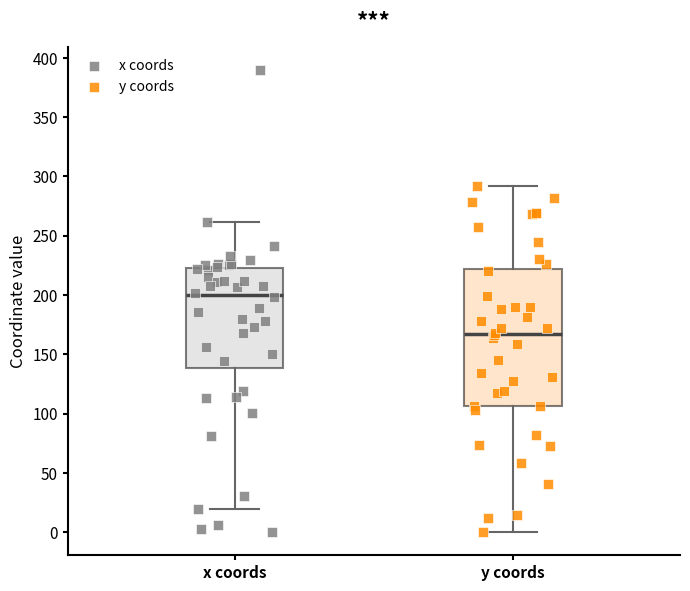

Reading left to right, read every box against the y-axis: the position of its median line, the range the box covers, and the ends of its whiskers. The values are not printed on the chart, so give them approximately, as read against the axis.

x coords: median 200, box 140 to 220, whiskers 20 to 260
y coords: median 165, box 105 to 220, whiskers 0 to 290